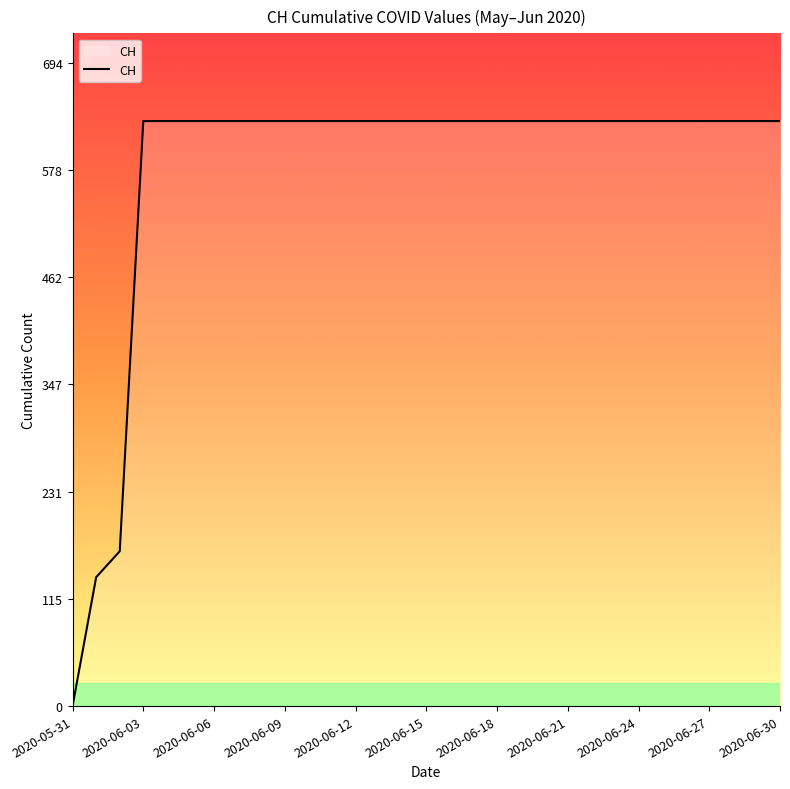

What is the greatest value displayed?

631